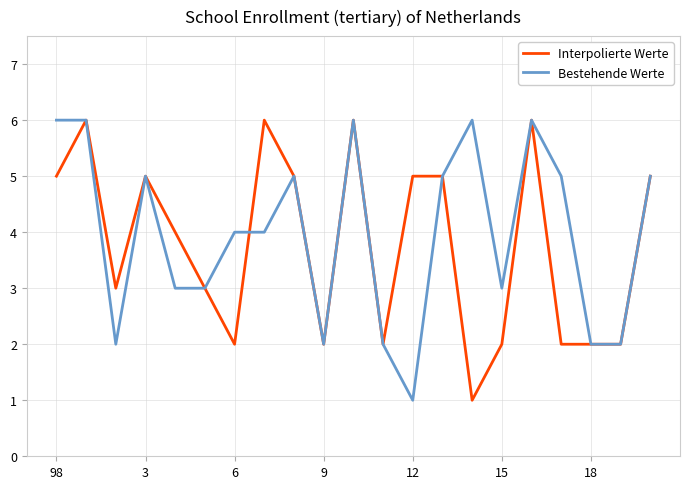

List the series in order of their overall mean, highest first.

Bestehende Werte, Interpolierte Werte